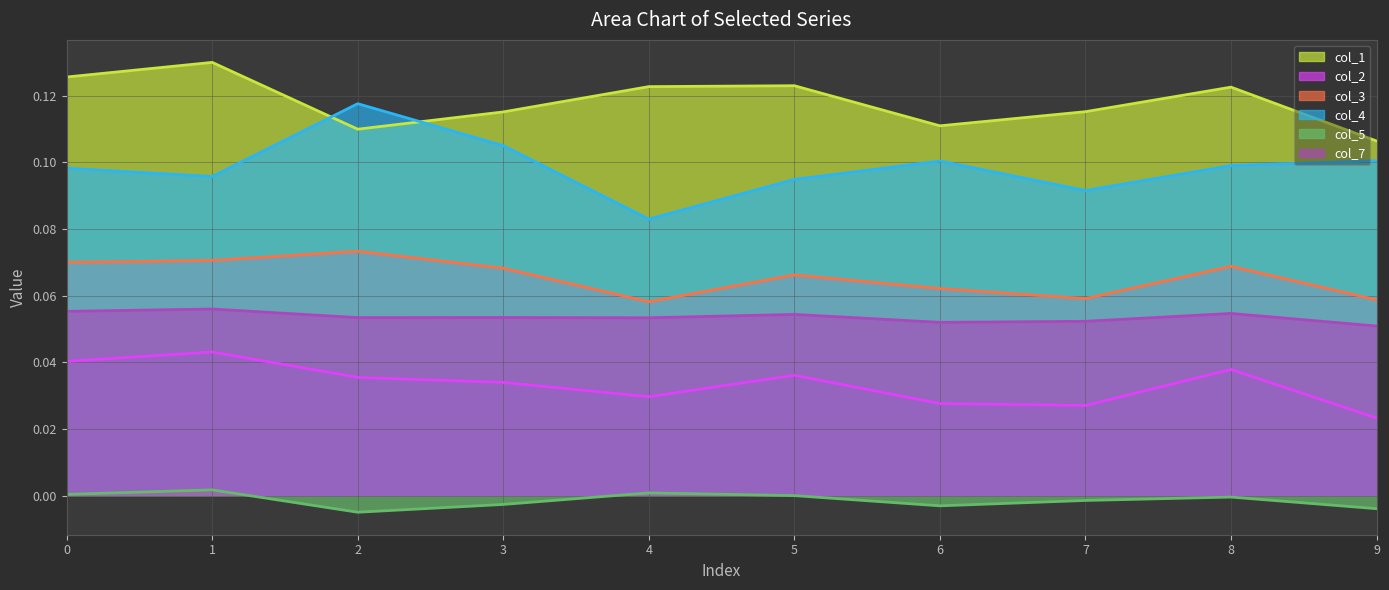

True or false: col_7 has a value of 0.1 at 0.

True